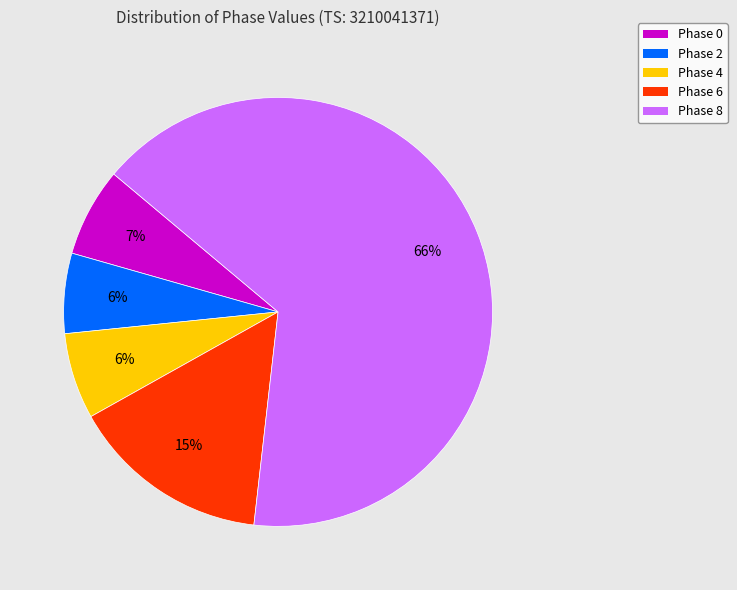

Count the number of slices in the pie.

5